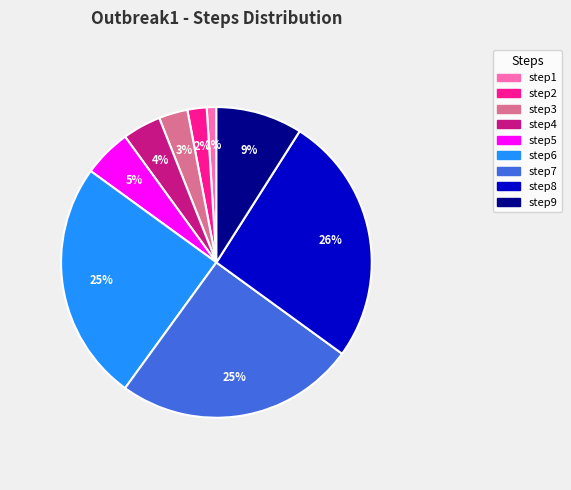

To the nearest percent, what percentage of the pie is step1?

1%